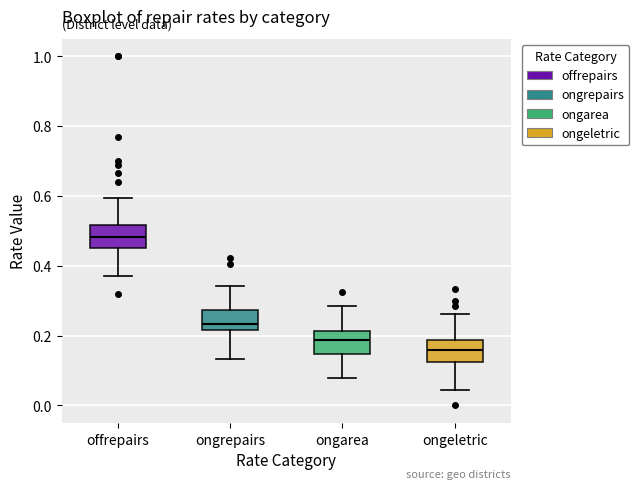

Reading left to right, transcribe this box plot: for each box, give where its median line is, the range the box spans, and where its two whiskers end, as read against the y-axis. The values are not printed on the chart, so give them approximately, as read against the axis.

offrepairs: median 0.48, box 0.46 to 0.52, whiskers 0.38 to 0.60
ongrepairs: median 0.24, box 0.22 to 0.28, whiskers 0.14 to 0.34
ongarea: median 0.18, box 0.14 to 0.22, whiskers 0.08 to 0.28
ongeletric: median 0.16, box 0.12 to 0.18, whiskers 0.04 to 0.26